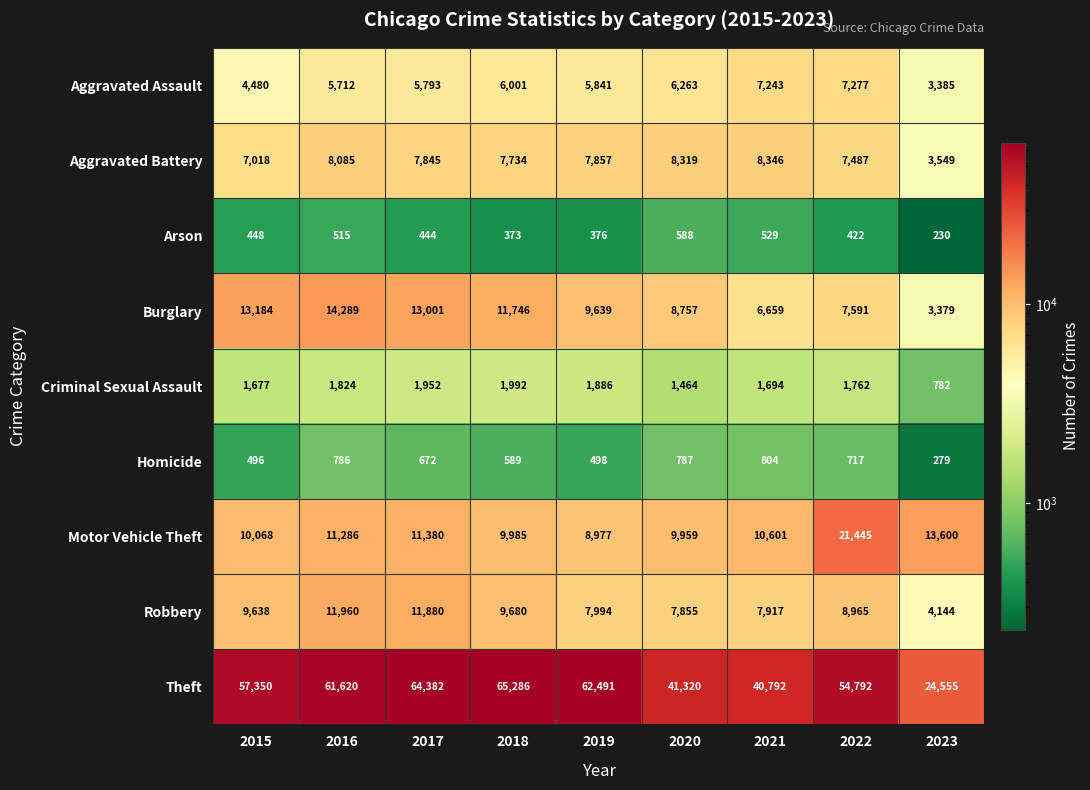

Where does the Aggravated Assault series first go above 5841?

2018